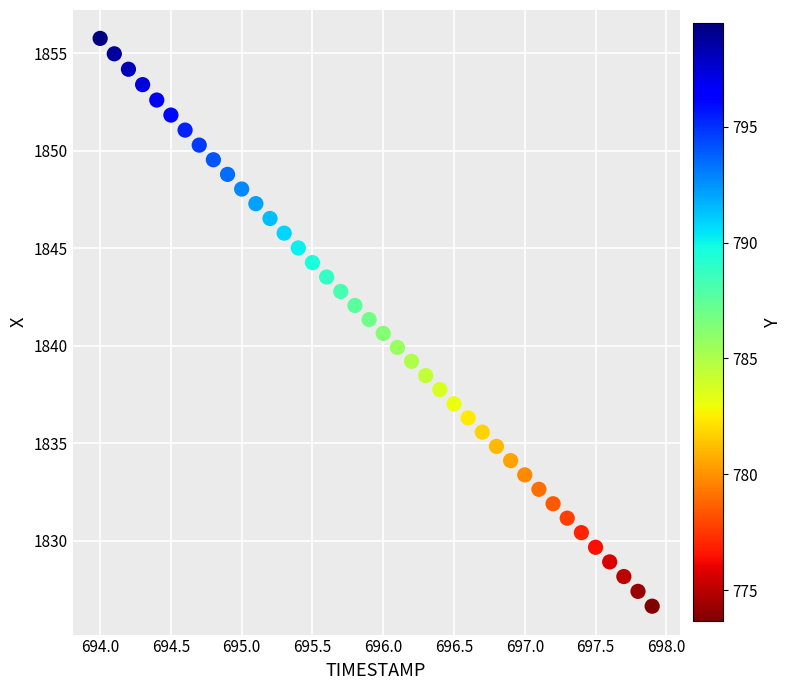

What is the range of X values (max minus min)?

3.9